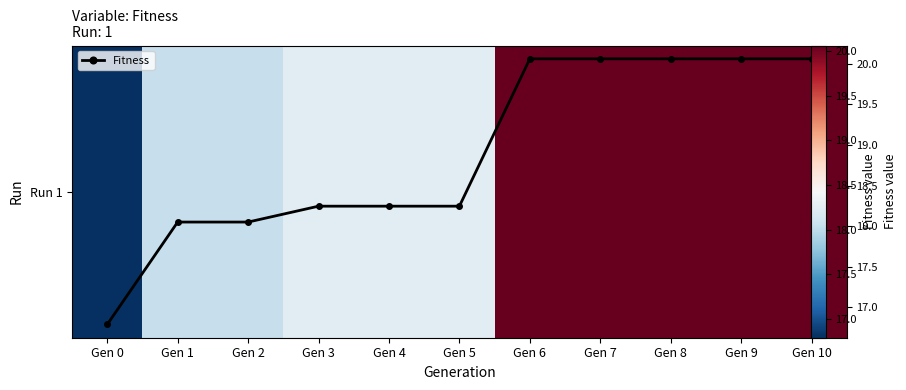

What is the sum of the Run 1 values at Gen 0 and Gen 2?

34.8